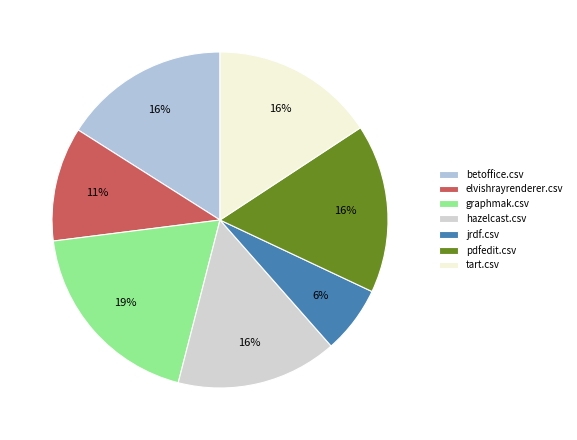

Does jrdf.csv account for over 50% of the chart?

No